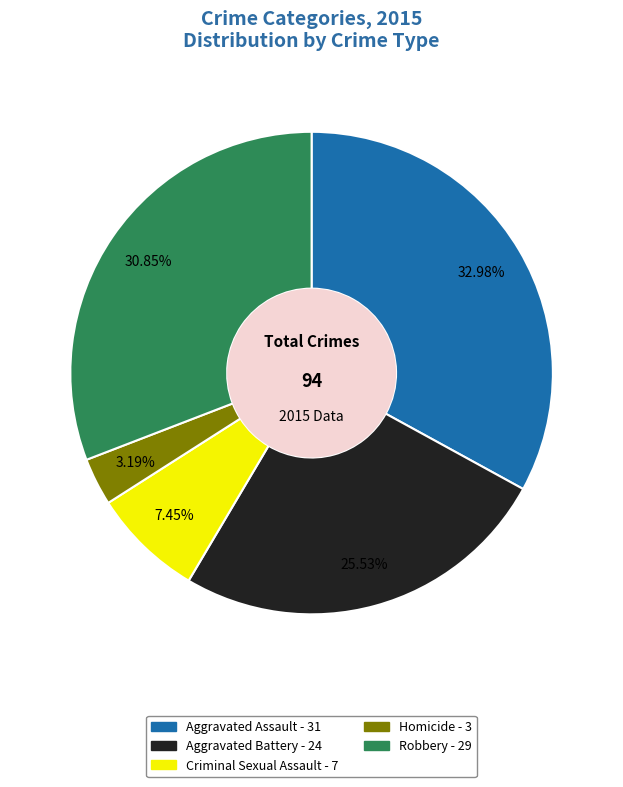

To the nearest percent, what is the combined percentage of Criminal Sexual Assault and Homicide?

11%